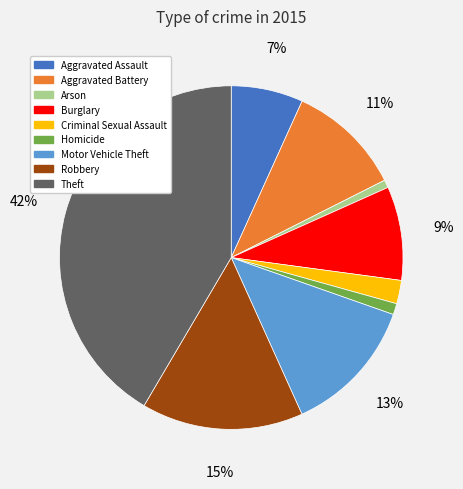

What is the largest slice in the pie chart?

Theft